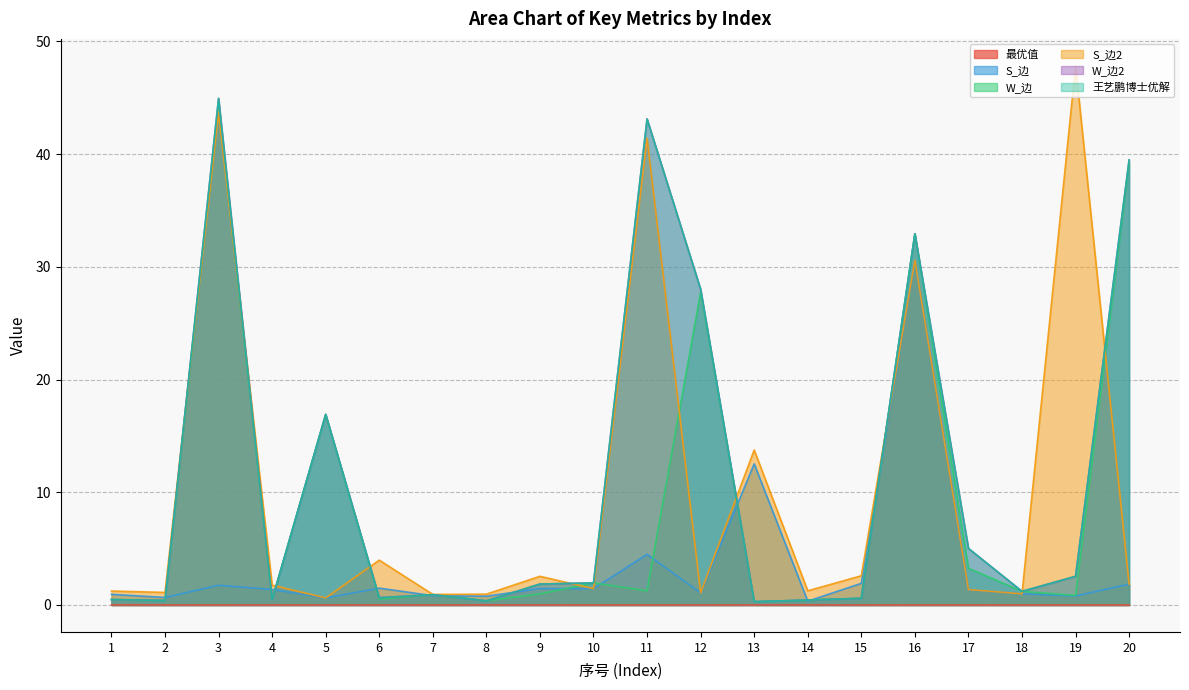

Rank the categories by W_边2 value from lowest to highest.

13, 8, 2, 14, 4, 1, 15, 6, 7, 18, 9, 10, 19, 17, 5, 12, 16, 20, 11, 3